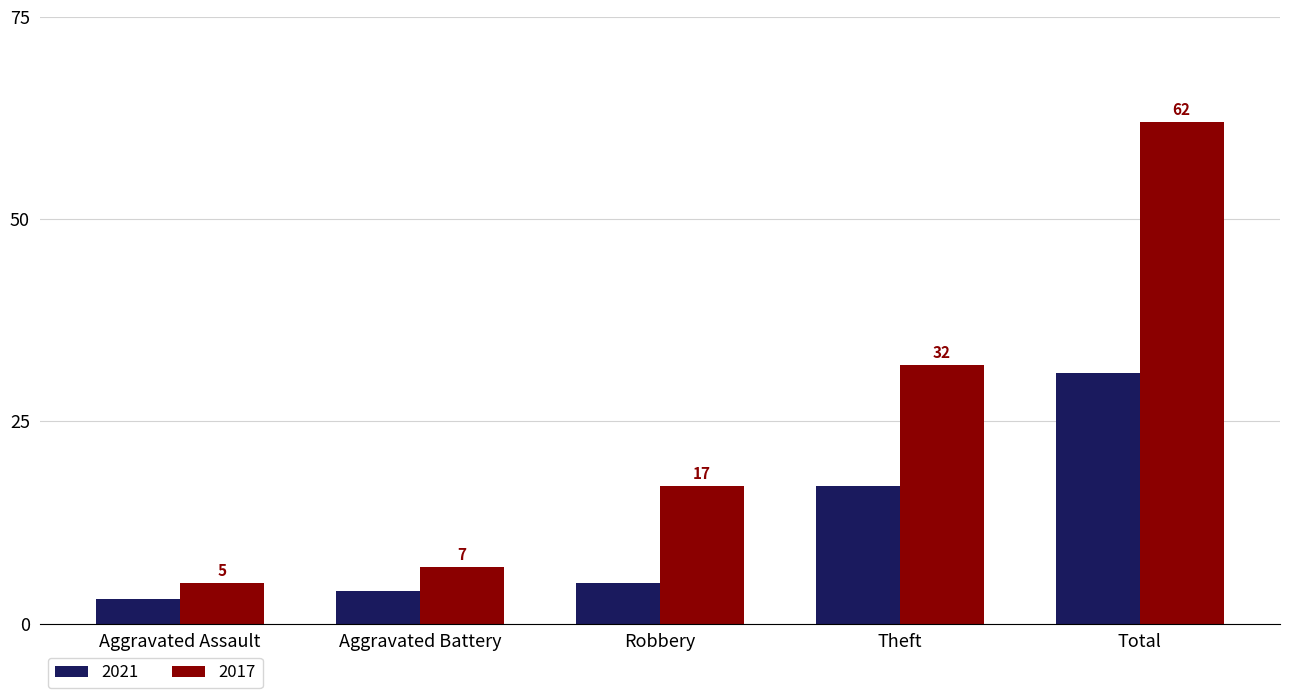

What is the difference between the highest and lowest values at Robbery?

12